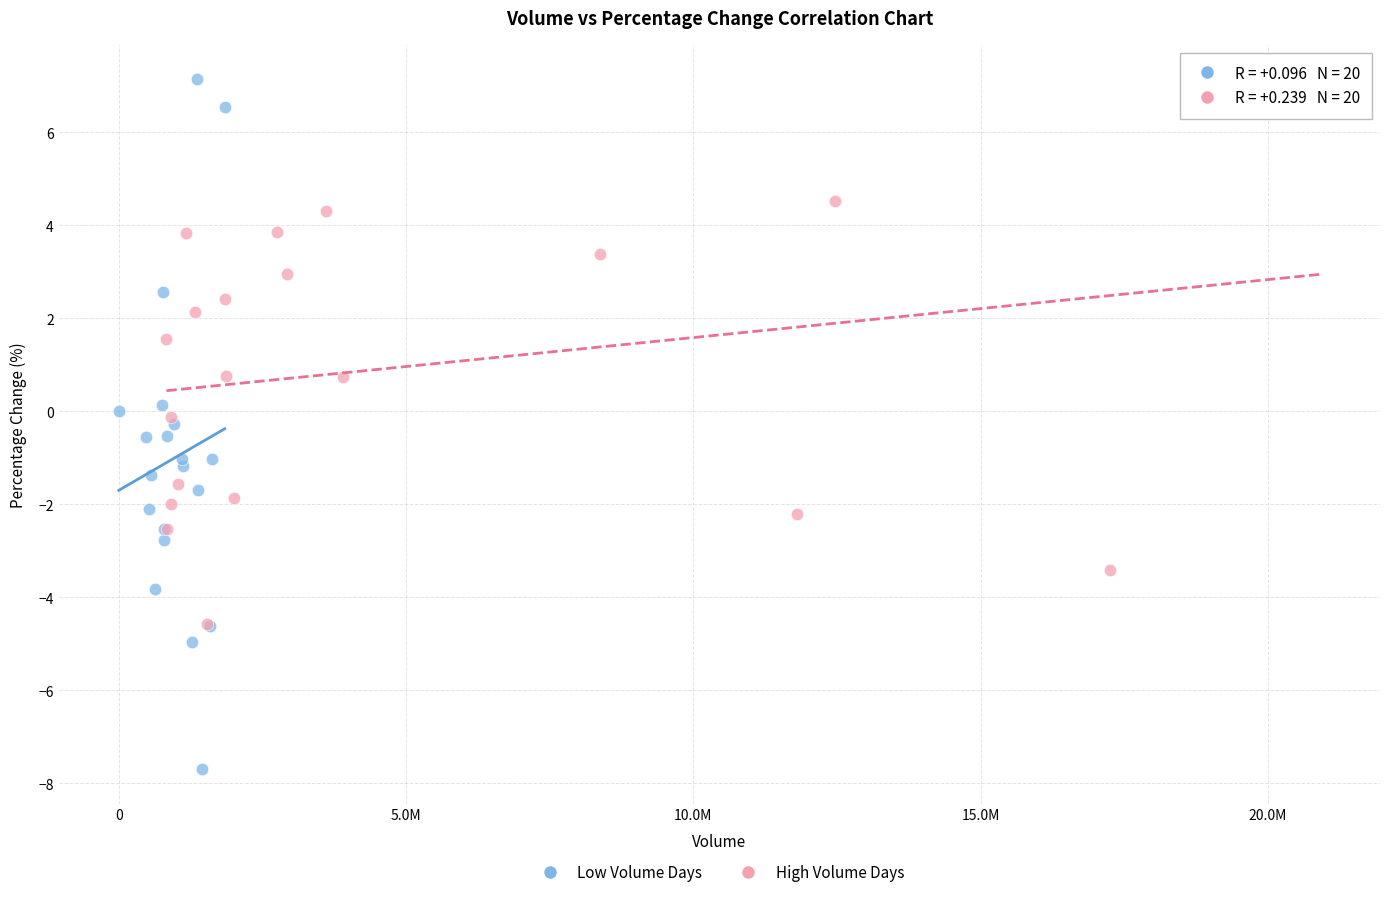

Which series contains the lowest Y value?

Low Volume Days